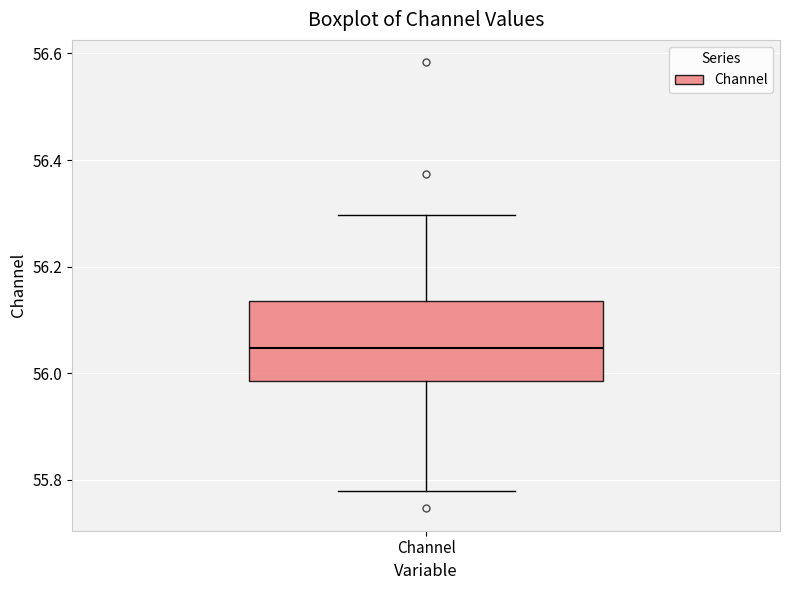

Where does the lower whisker of the box for Channel end on the y-axis? The values are not printed on the chart, so give them approximately, as read against the axis.

55.78